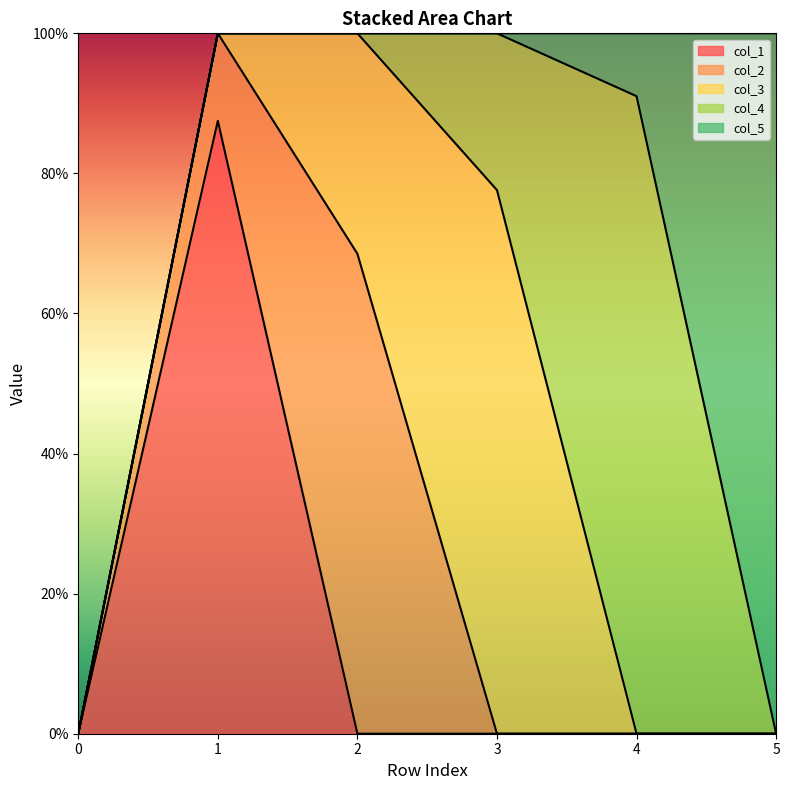

After their last crossing, which series has the higher values: col_3 or col_1?

col_3